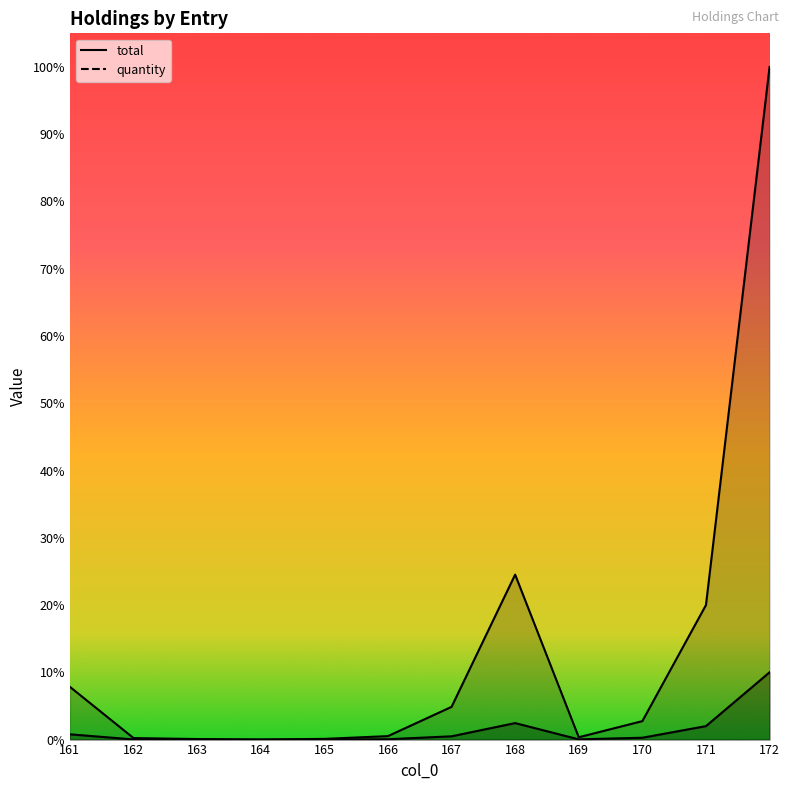

Which series has the largest total across all categories?

quantity